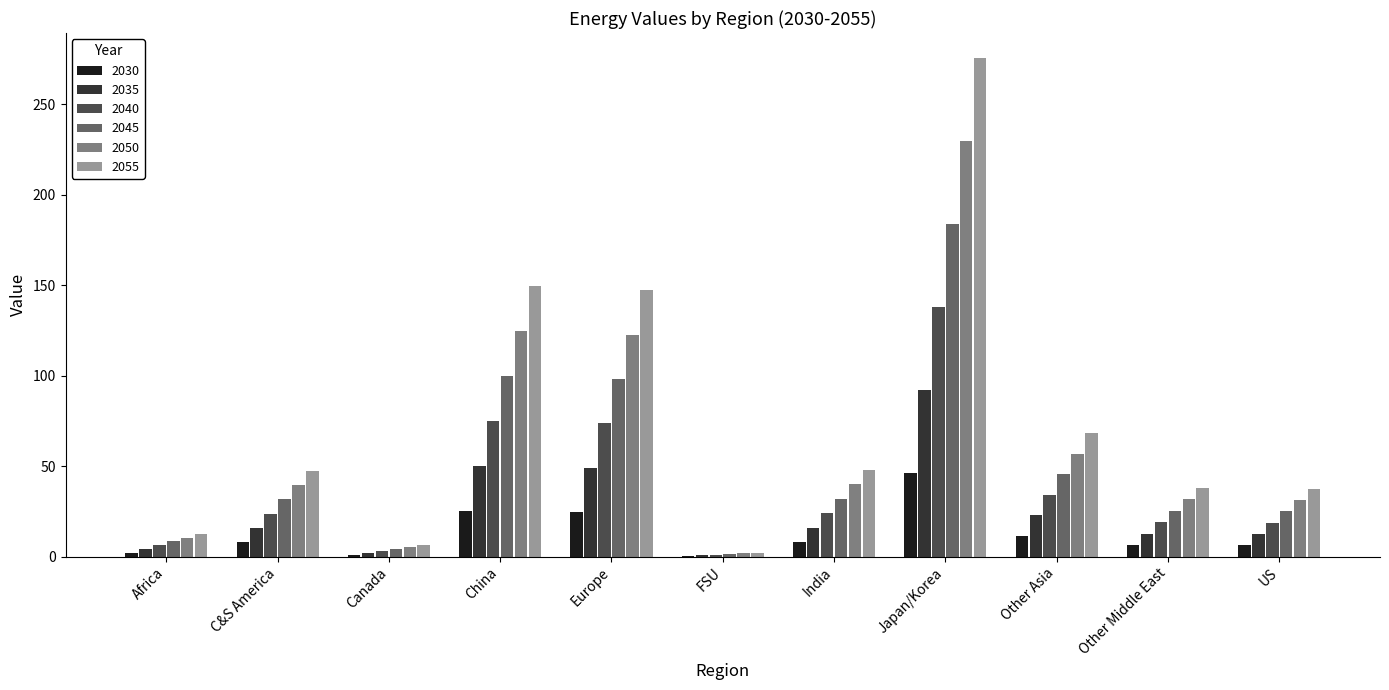

Count the number of data series in this chart.

6